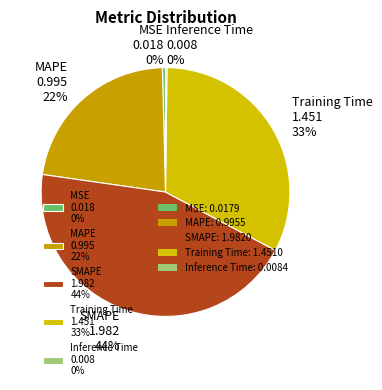

What percentage is the Training Time 1.451 33% slice, to the nearest percent?

33%